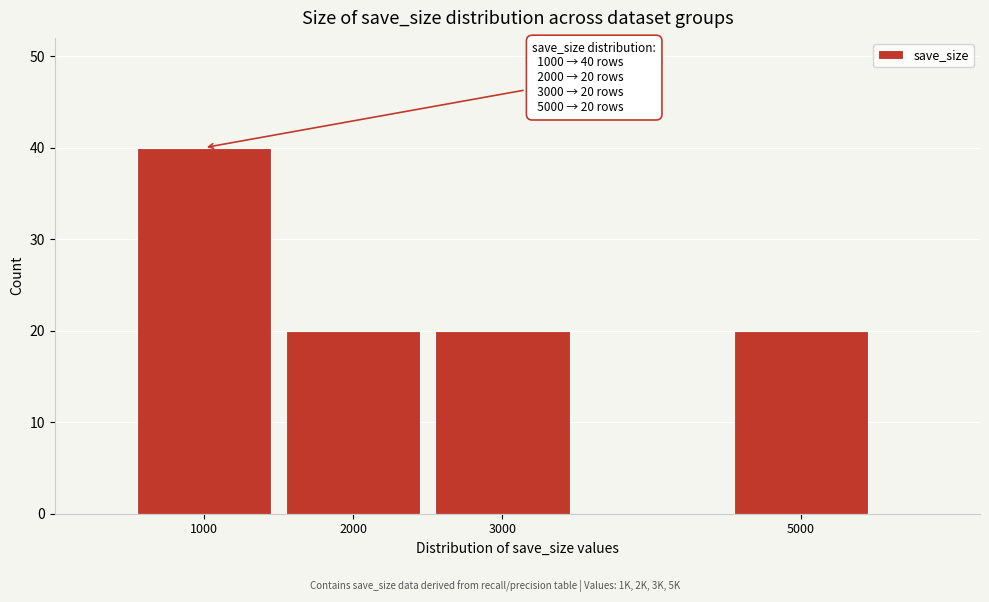

Reading left to right, extract all data points from this chart.

40	20	20	20